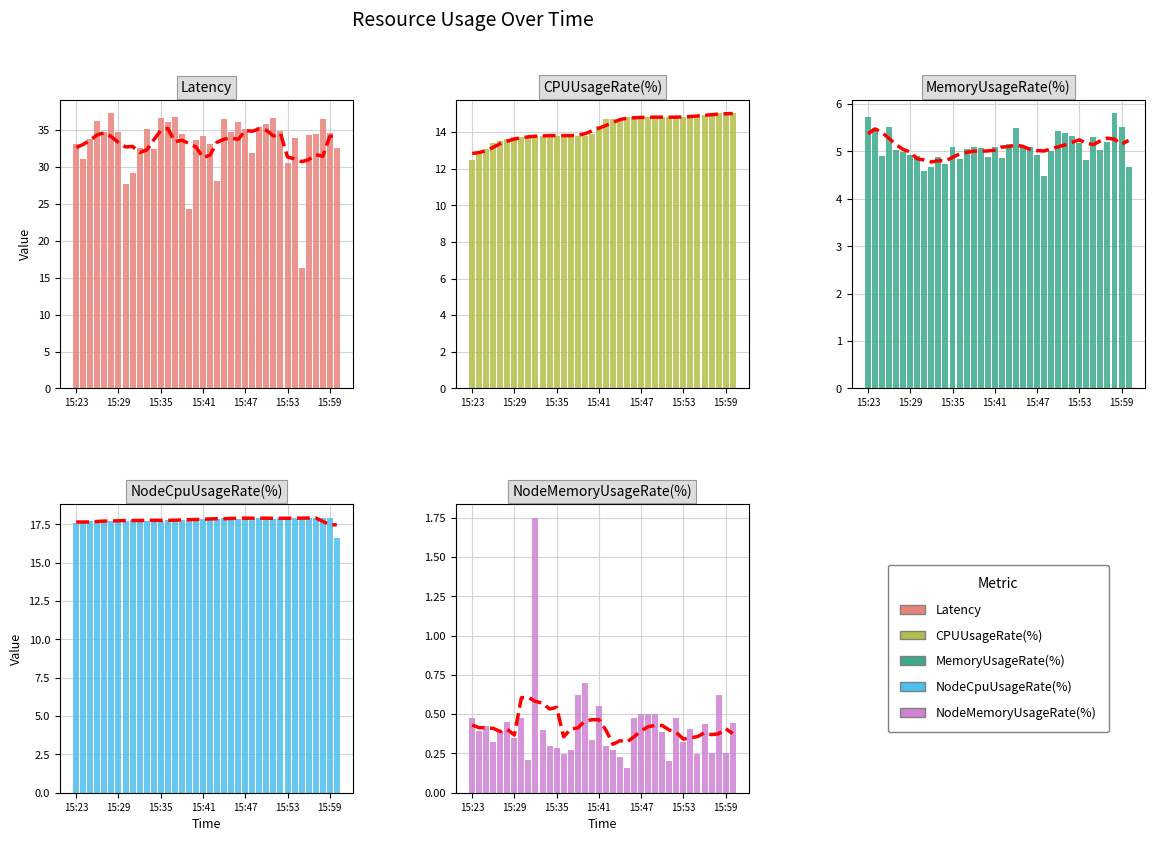

Is it true that Latency equals 17.0 at 15:47?

False